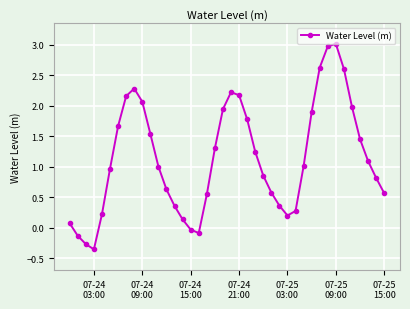

What is the difference between the maximum and minimum values?

3.4